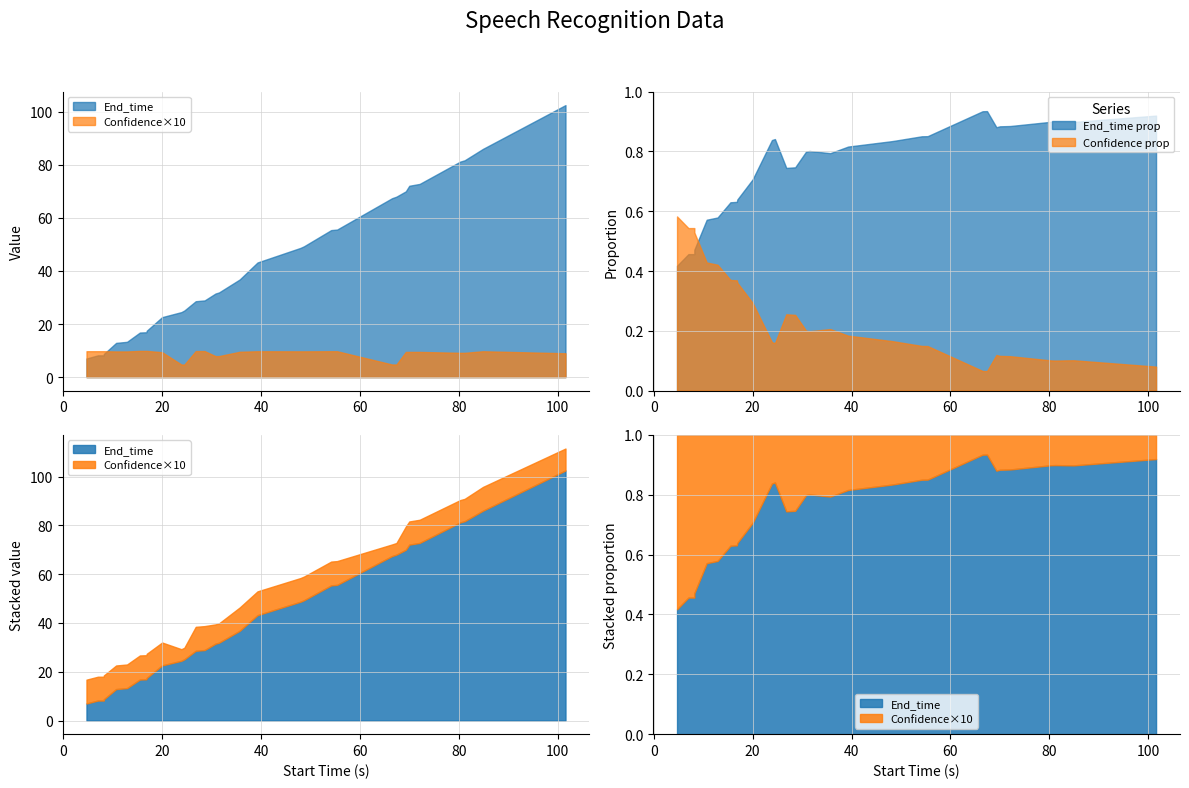

At which category does Confidence reach its first local peak?

17